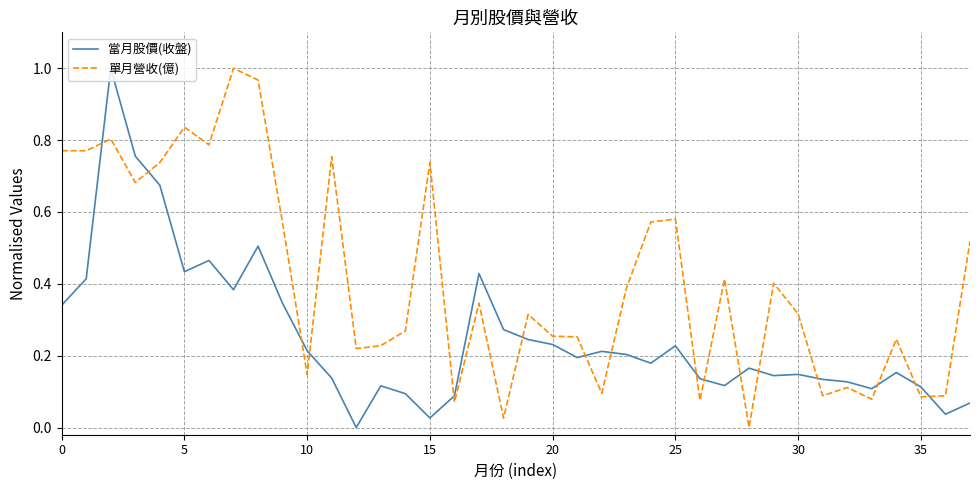

Rank the series by their average value, from lowest to highest.

當月股價(收盤), 單月營收(億)